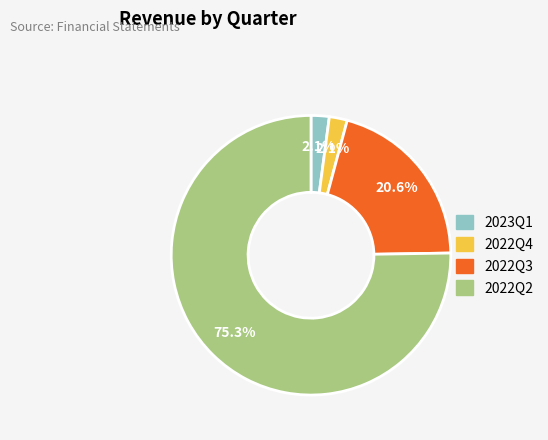

Is the sum of 2022Q4 and 2022Q3 greater than half?

No